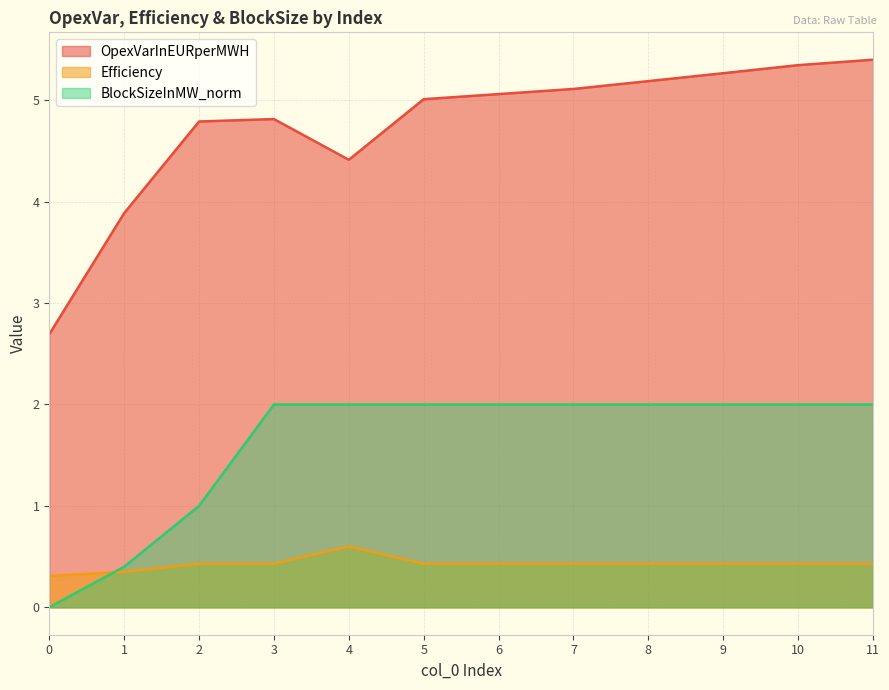

Is it true that BlockSizeInMW_norm equals 0.7 at 1?

False